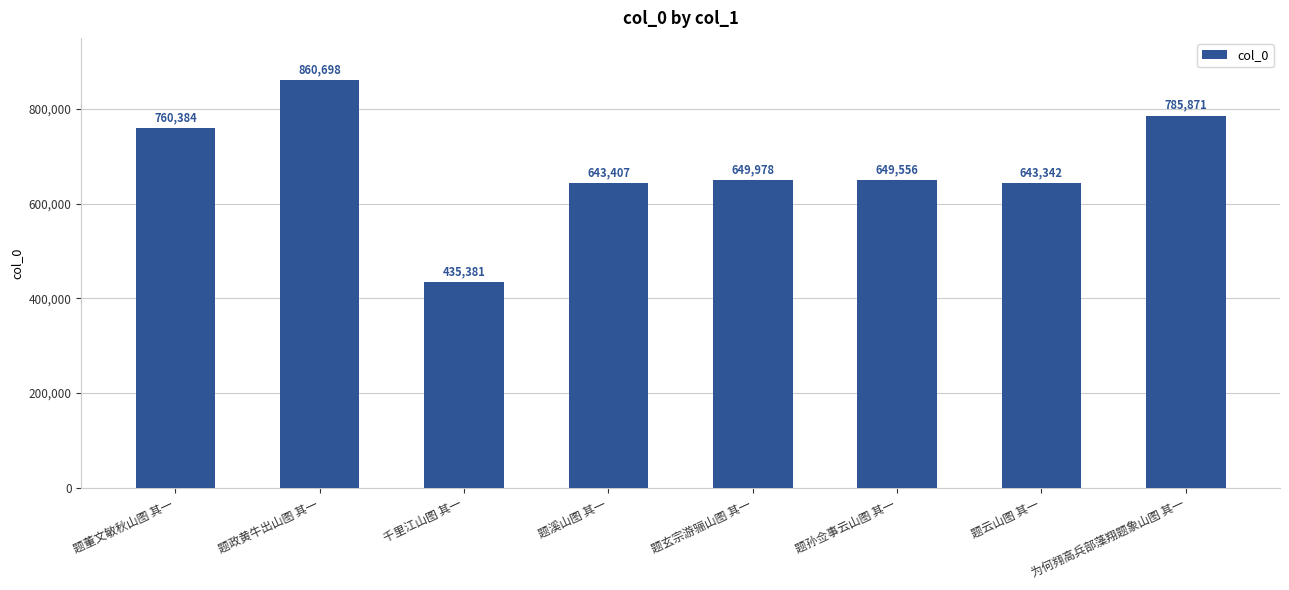

Where does the data first go above 649978?

题董文敏秋山图 其一